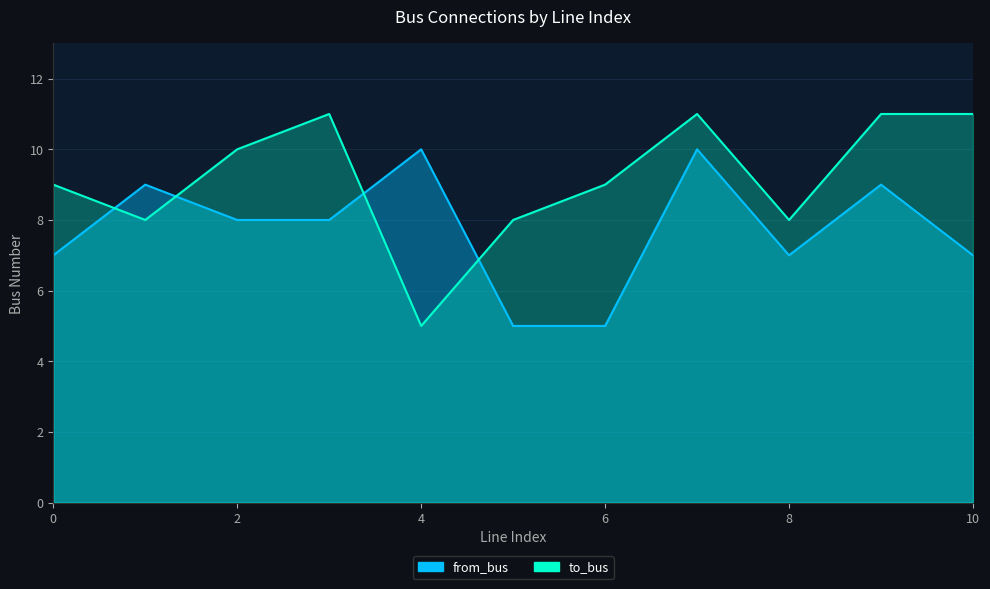

What is the spread (max minus min) of values at 4?

5